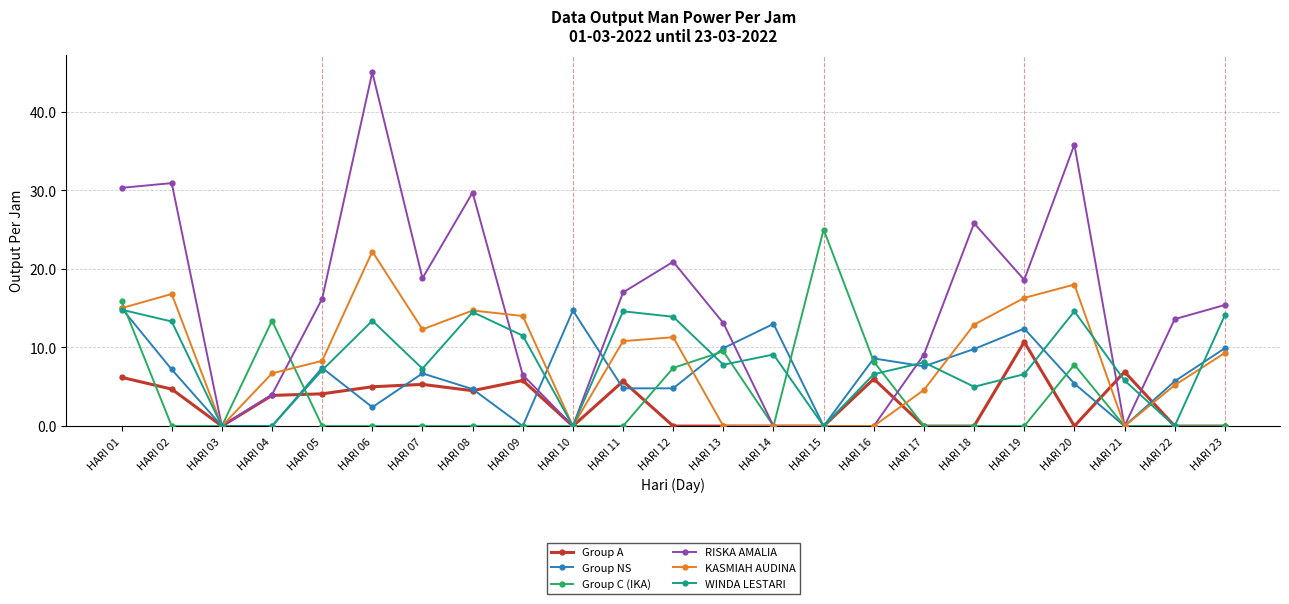

What is the value of the WINDA LESTARI point at the 5th from the left?

7.1